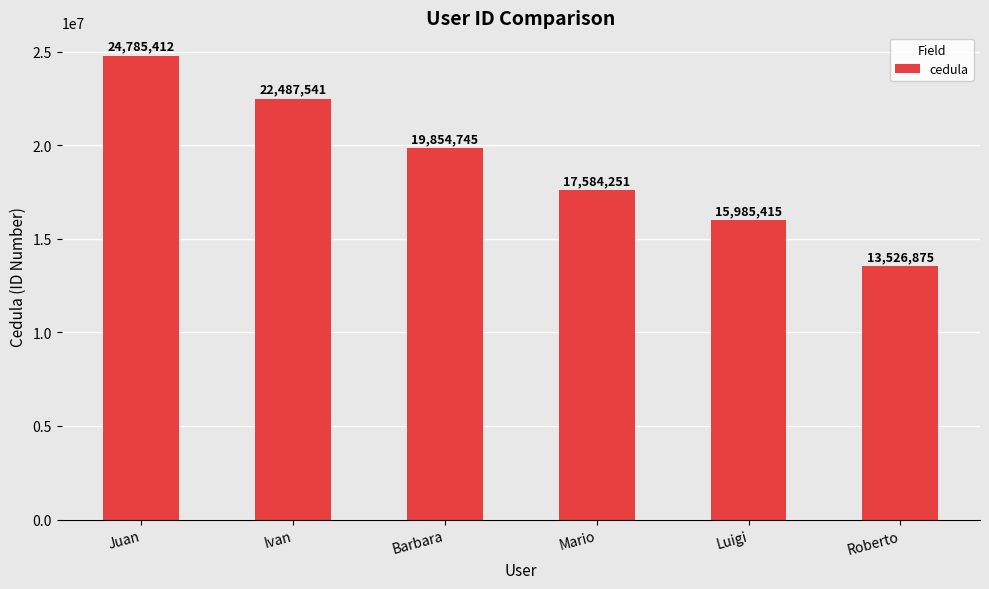

True or false: the data shows 6840743 at Juan.

False